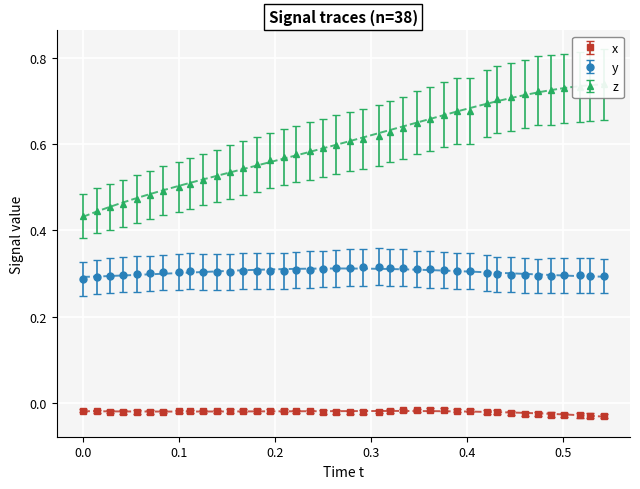

What is the value of the z point at the 22nd from the left?

0.6